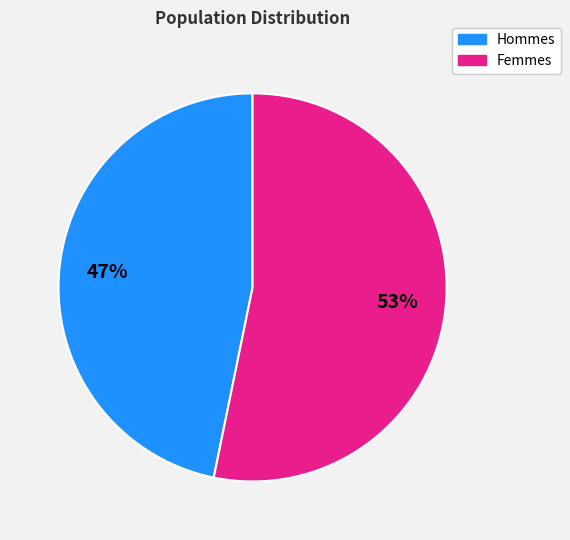

True or false: Hommes accounts for 47% of the total.

True